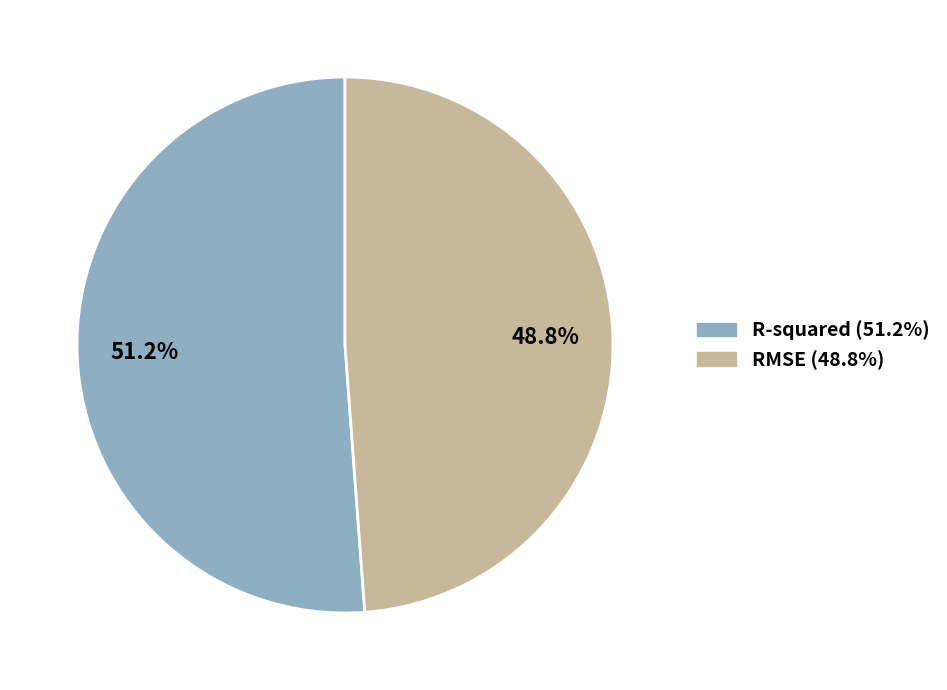

Which category accounts for the majority?

R-squared